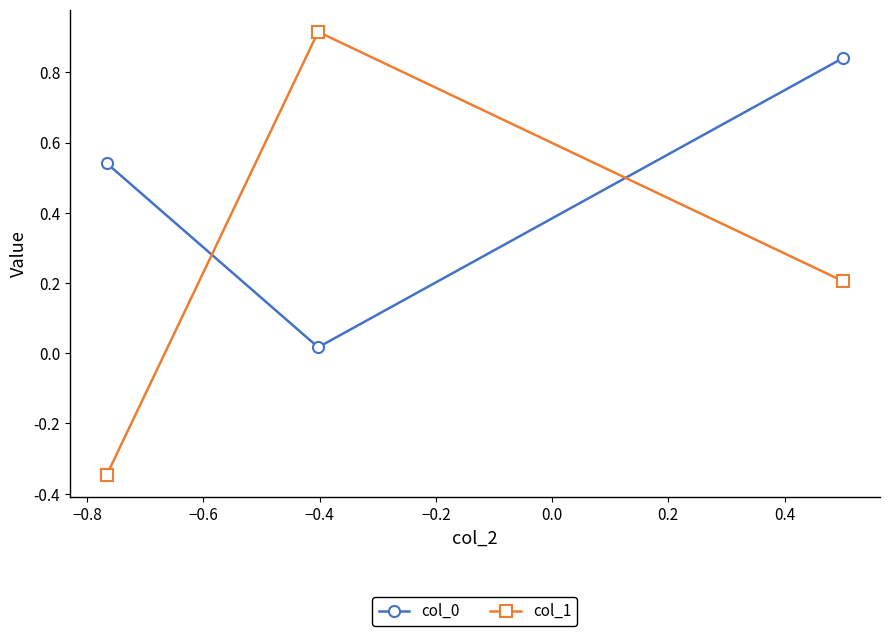

How many values in the col_1 series exceed 0?

2